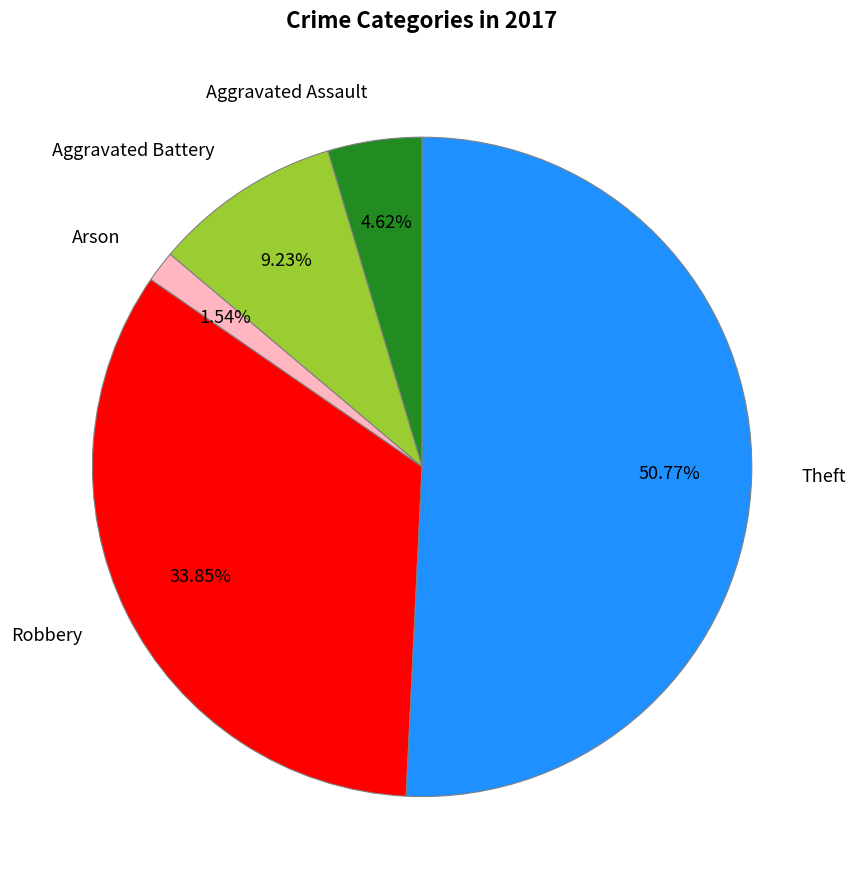

How many slices are in this pie chart?

5